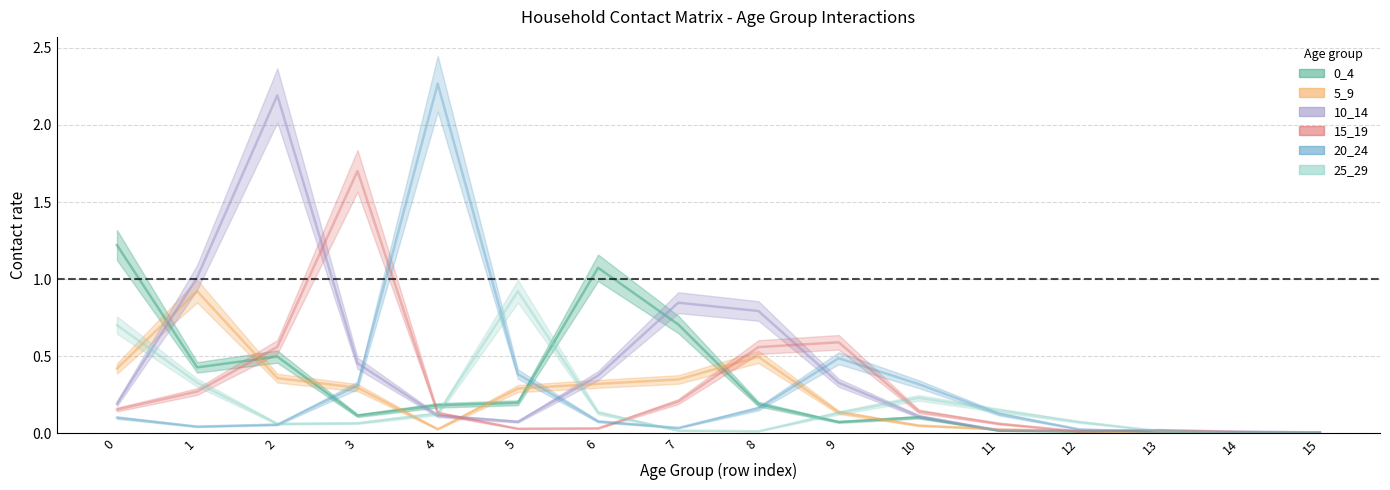

How many series are shown in this chart?

6